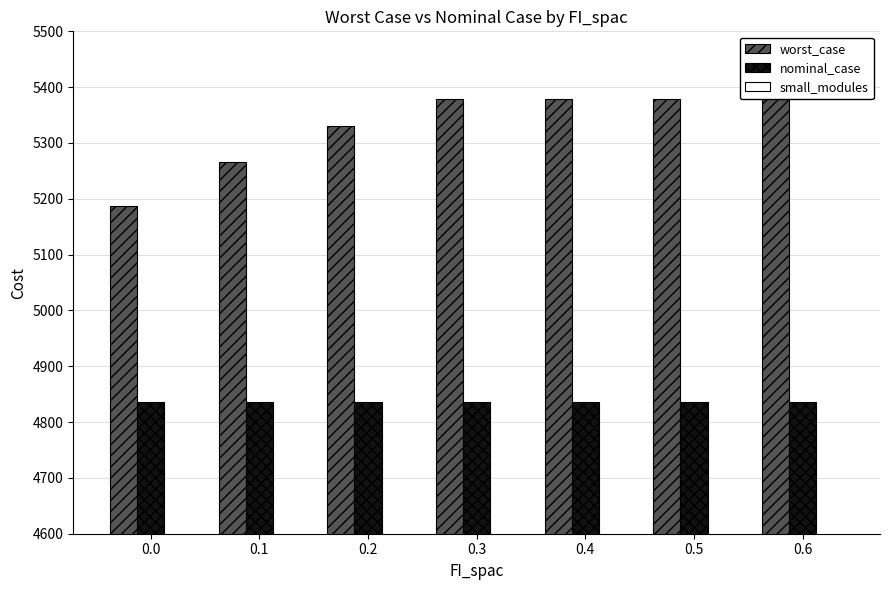

List the labels in order of small_modules value, largest first.

0.0, 0.1, 0.2, 0.3, 0.4, 0.5, 0.6